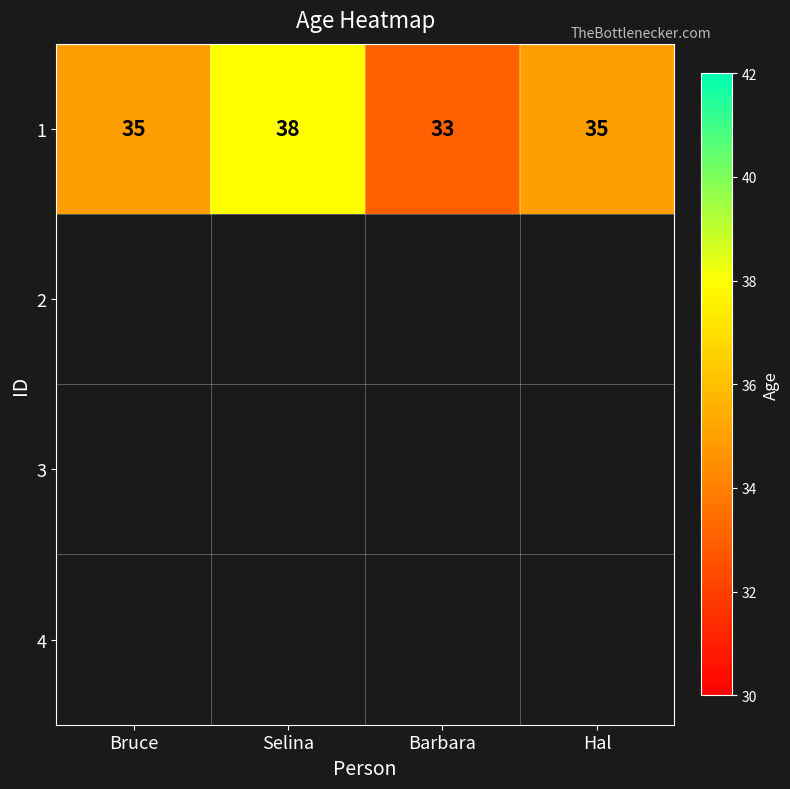

Reading left to right, what are all the values shown in this chart?

Bruce=35	Selina=38	Barbara=33	Hal=35